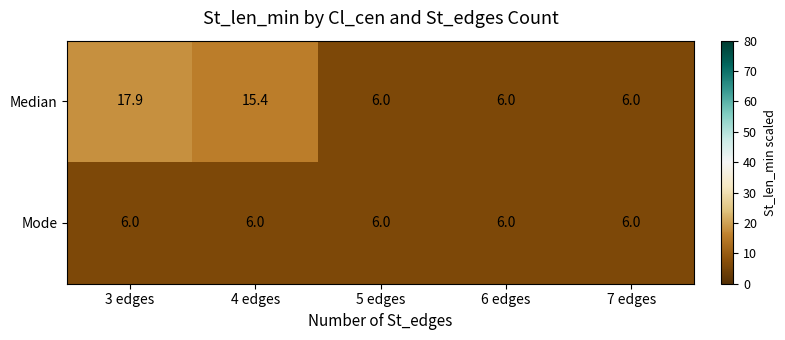

Rank the series by their maximum value, from highest to lowest.

Median, Mode